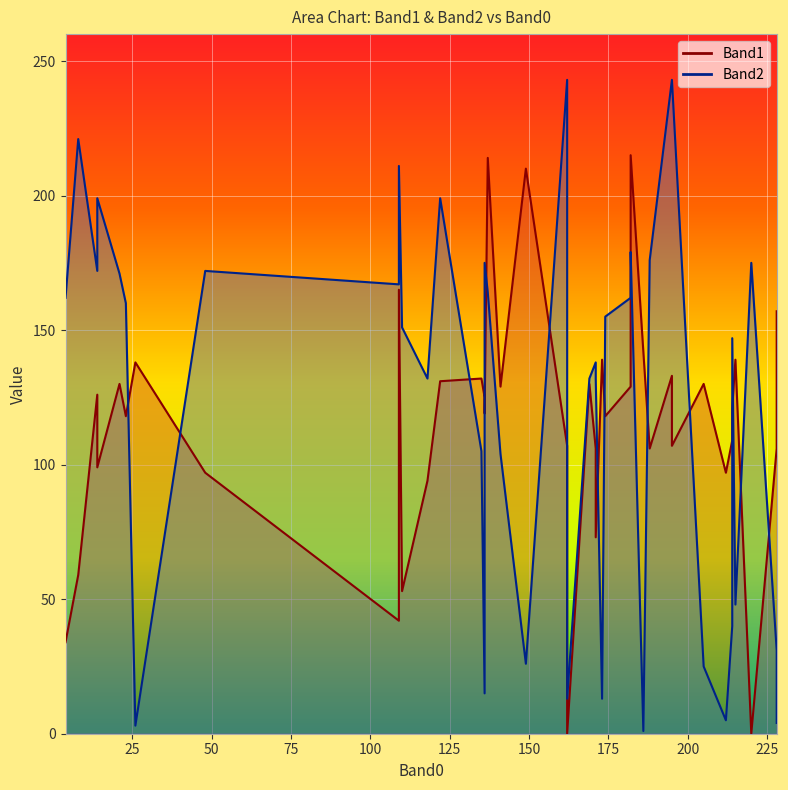

List the series in order of their peak value, highest first.

Band2, Band1